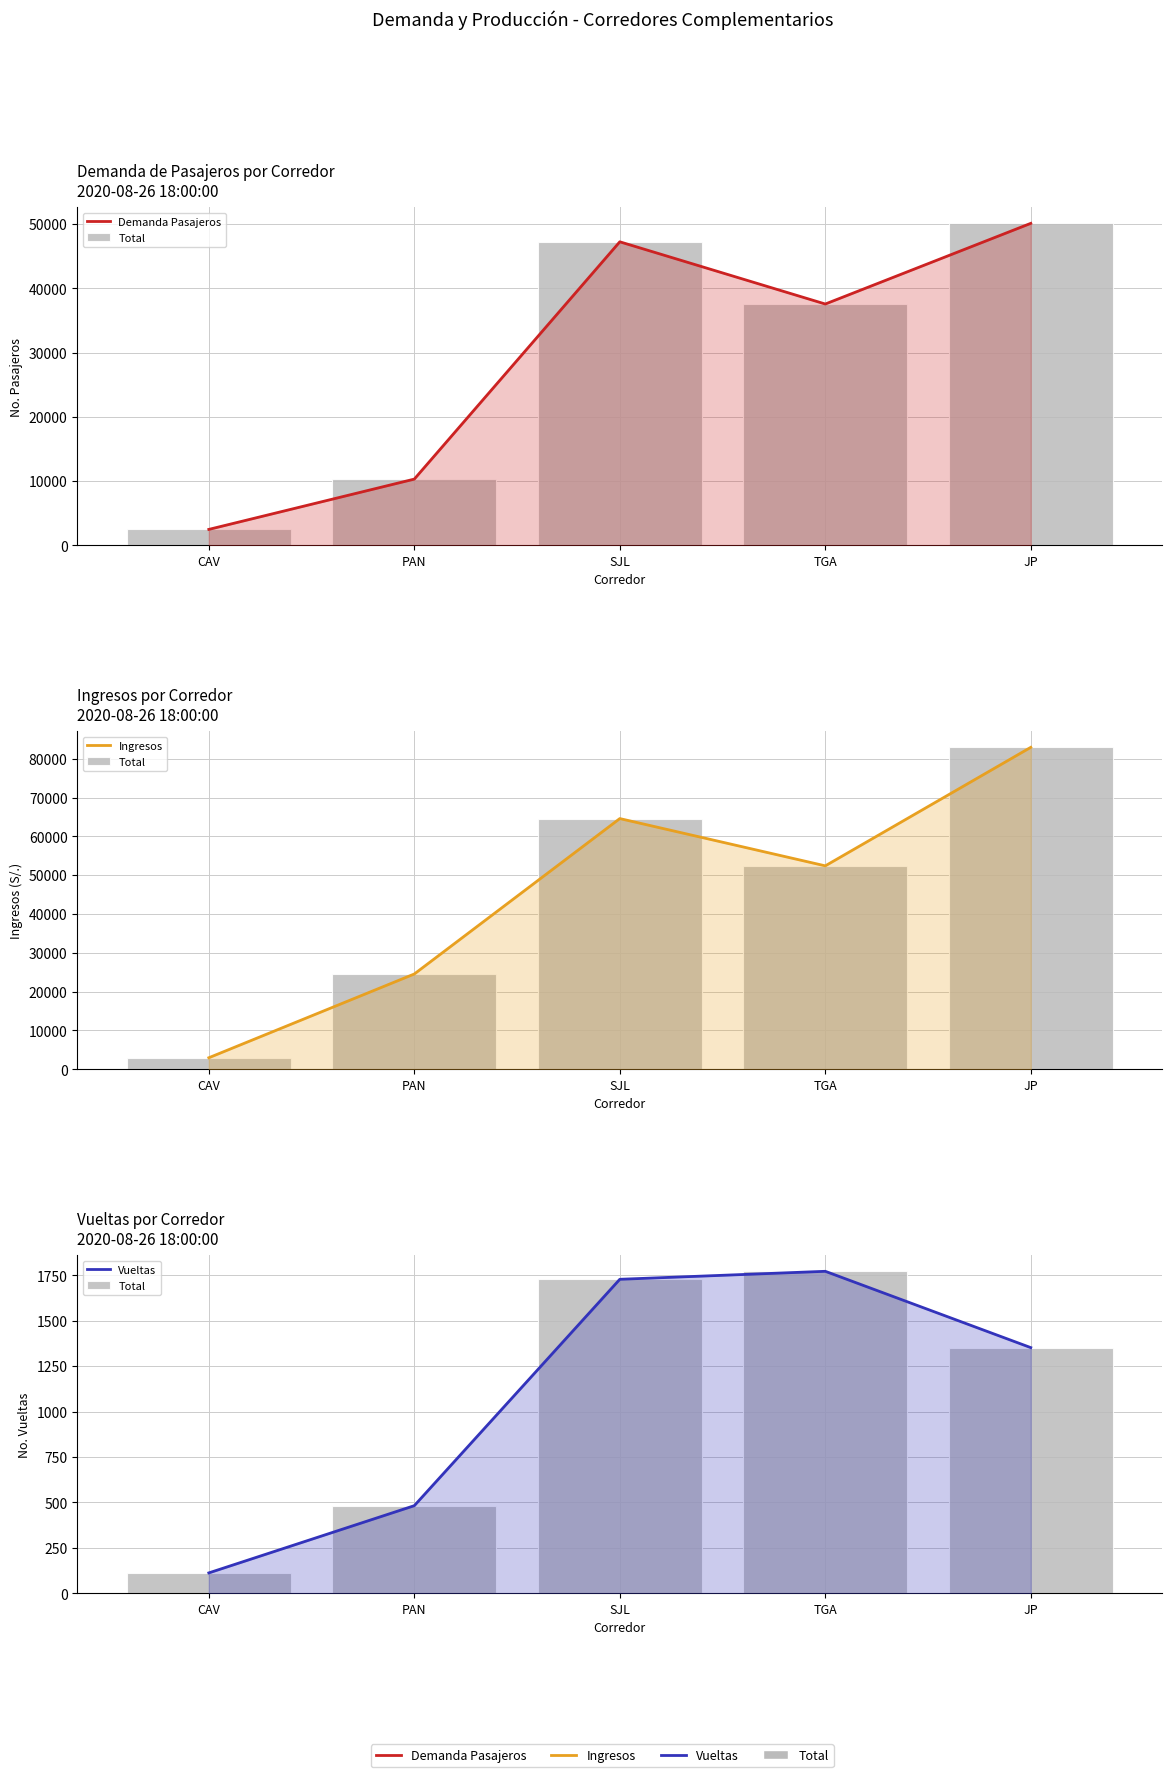

At which label does Total reach its minimum?

CAV